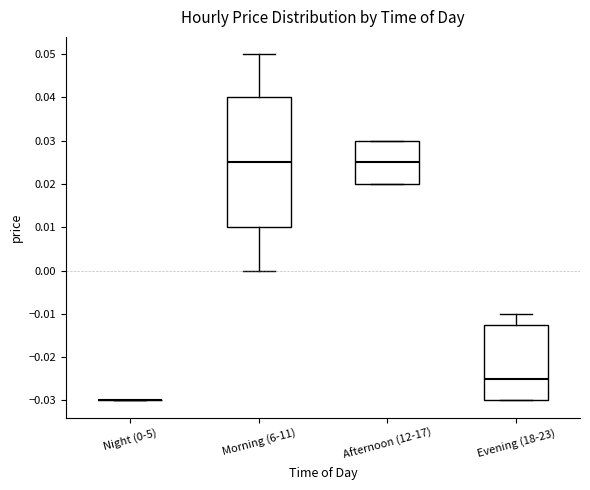

Reading left to right, read every box against the y-axis: the position of its median line, the range the box covers, and the ends of its whiskers. The values are not printed on the chart, so give them approximately, as read against the axis.

Night (0-5): box collapsed to a line at -0.030, whiskers -0.030 to -0.030
Morning (6-11): median 0.025, box 0.010 to 0.040, whiskers 0.000 to 0.050
Afternoon (12-17): median 0.025, box 0.020 to 0.030, whiskers 0.020 to 0.030
Evening (18-23): median -0.025, box -0.030 to -0.012, whiskers -0.030 to -0.010